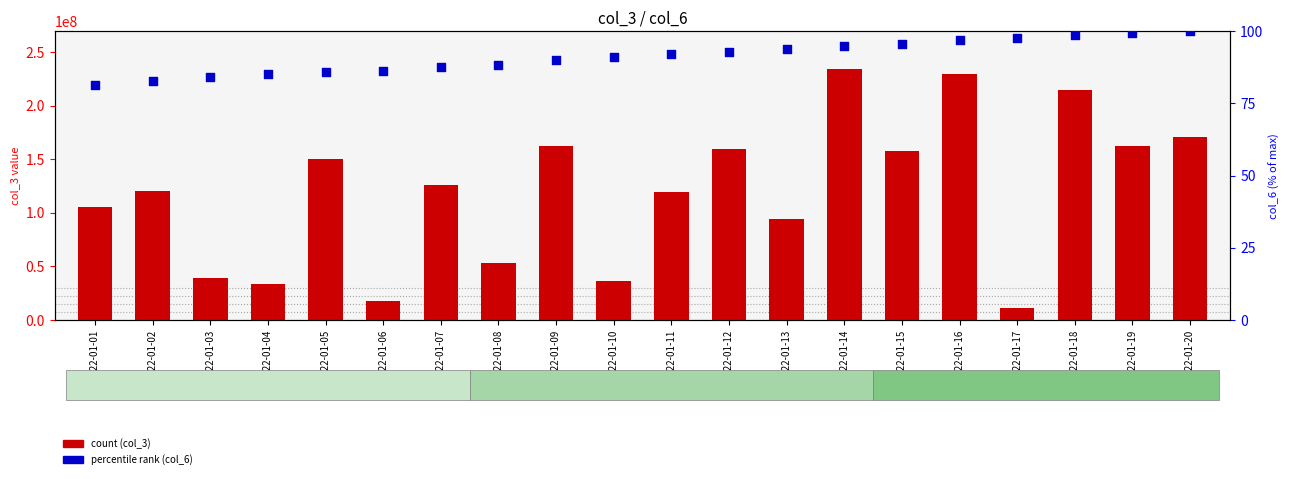

At how many categories does at least one series exceed 125846399?

10